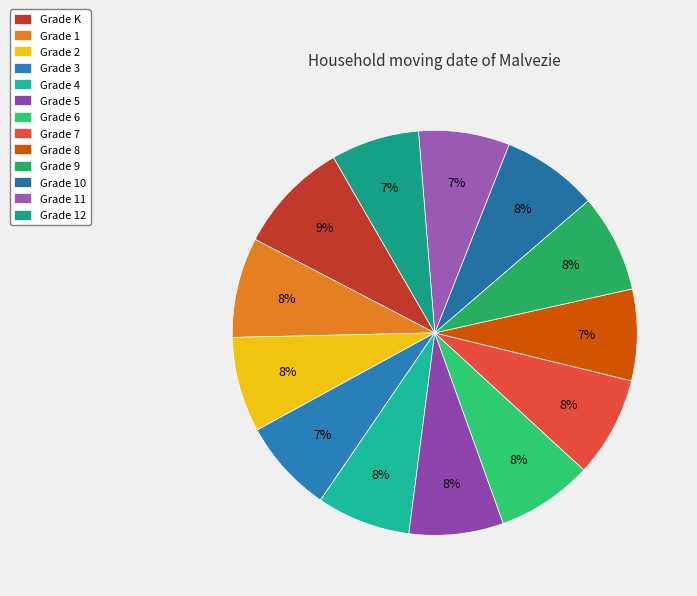

To the nearest percent, what is the difference between the largest and smallest slice percentages?

2%